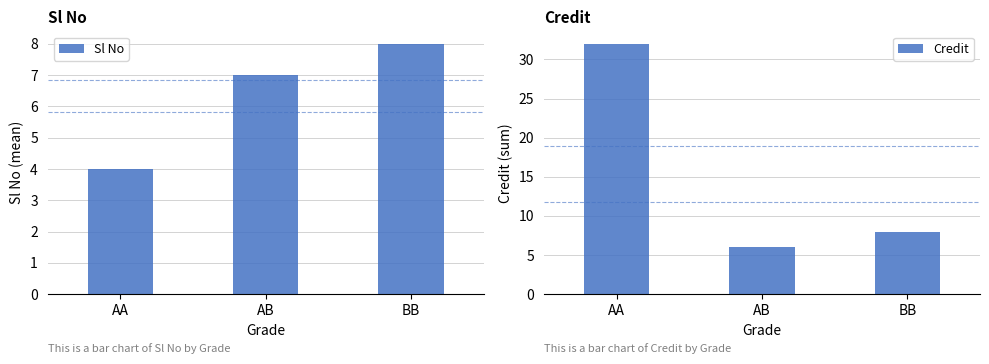

How many groups of bars are there?

3